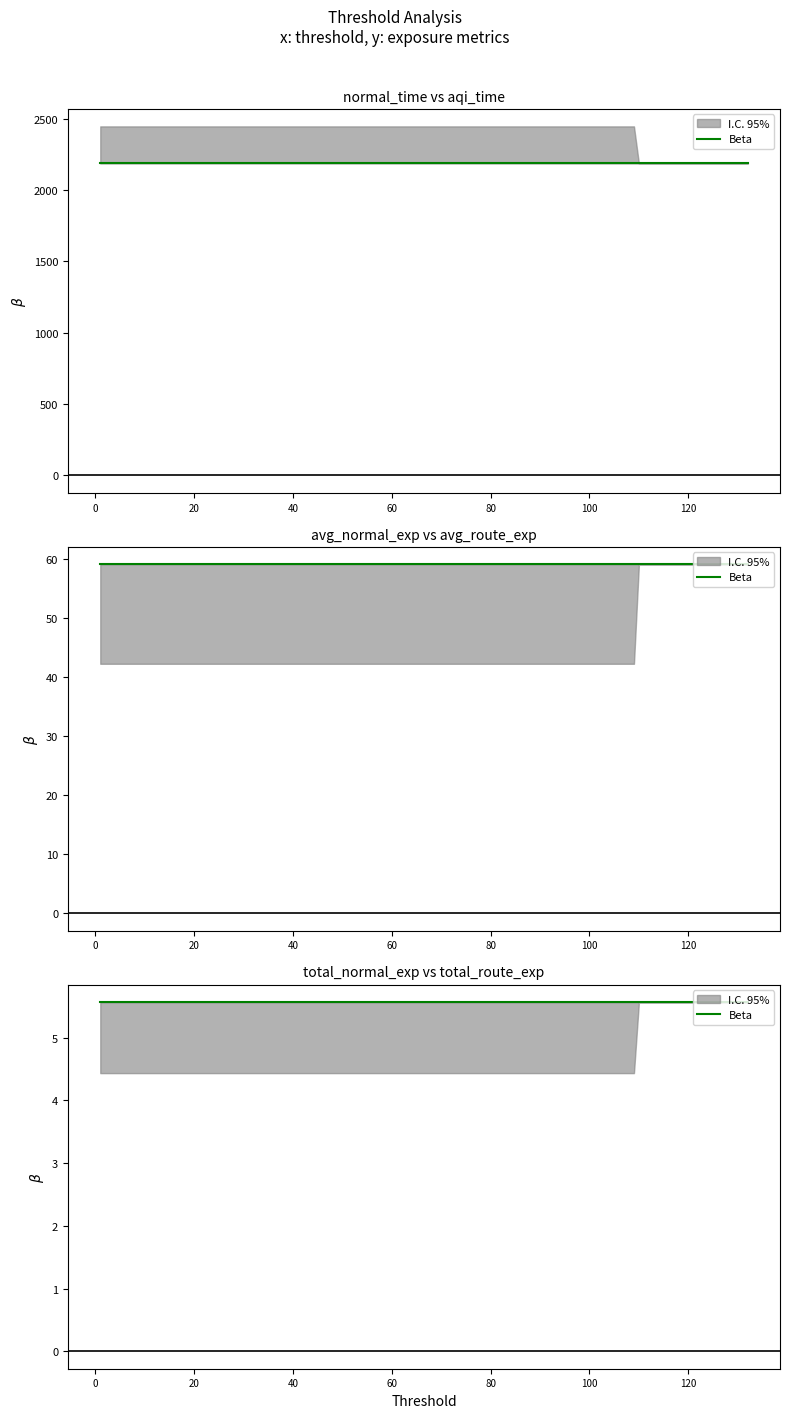

True or false: normal_time and total_normal_exp_history intersect in this chart.

False